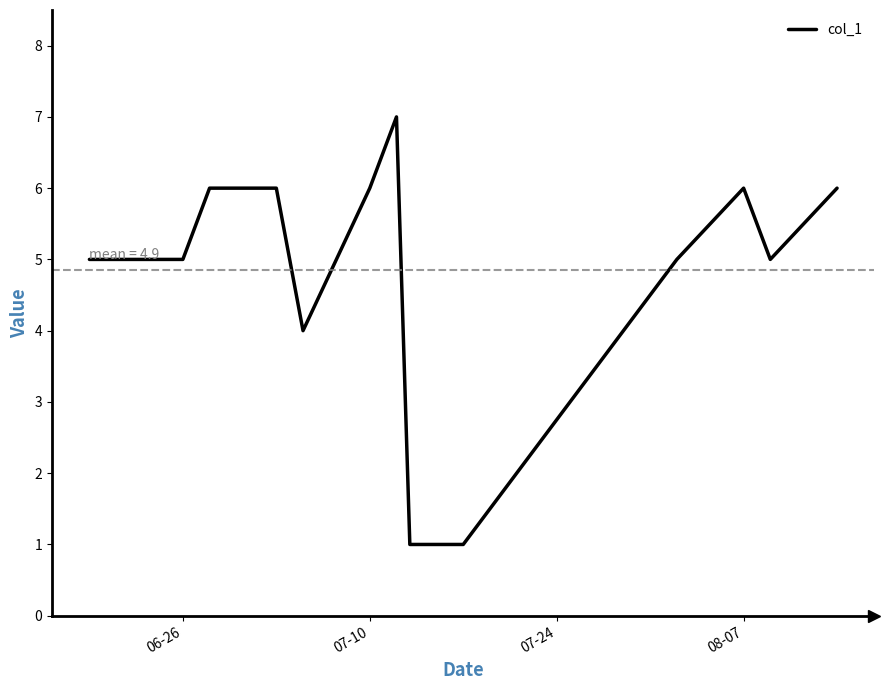

Is this an area chart (filled region under the line)?

No